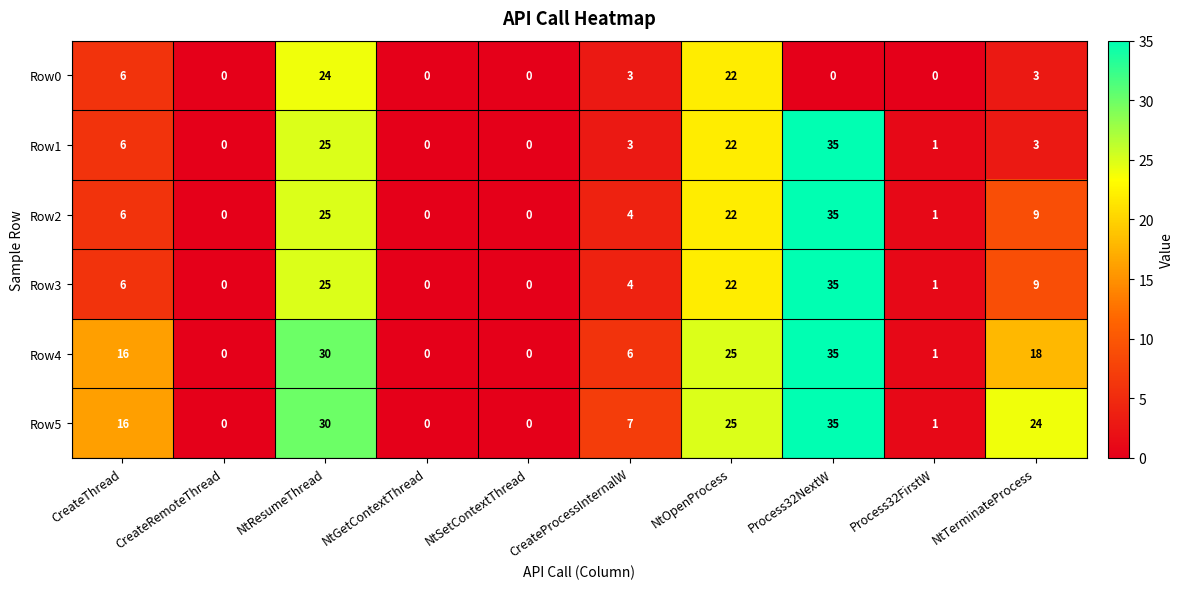

At which category does the chart reach its peak across all series?

Process32NextW